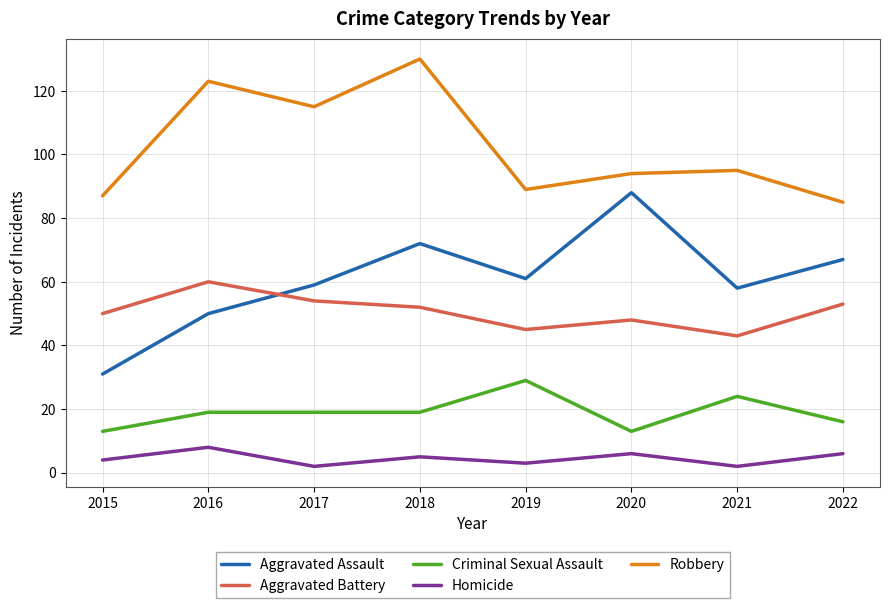

Does the chart have visible grid lines?

Yes